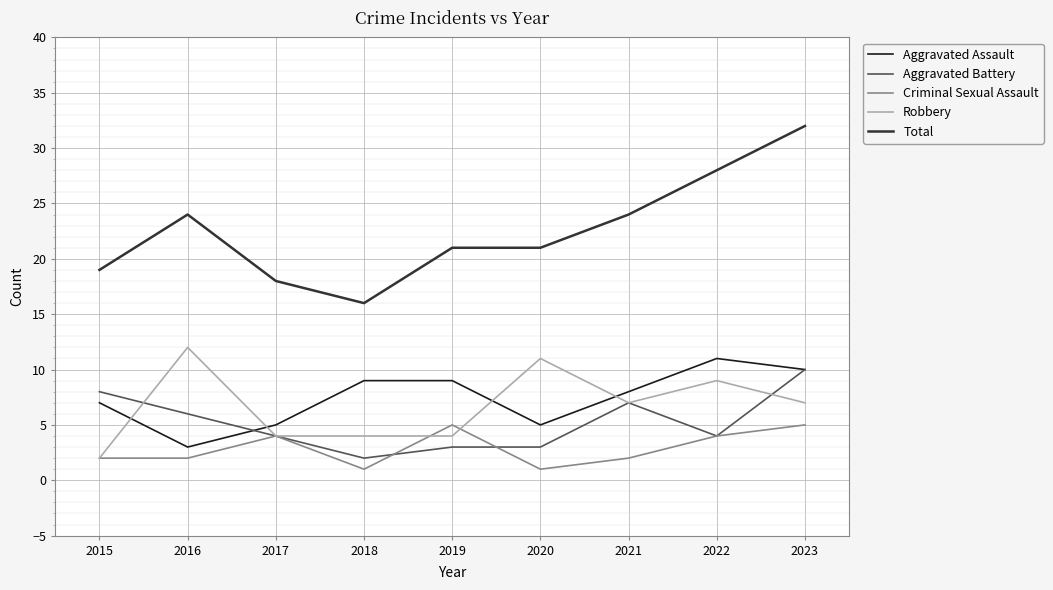

Where does the Aggravated Assault series first go above 8?

2018